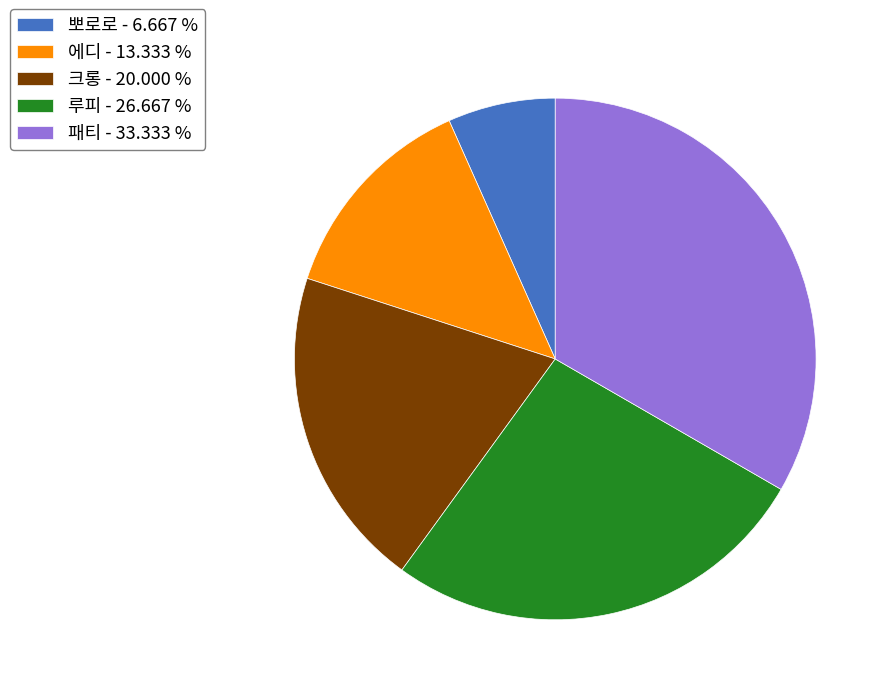

Does 뽀로로 - 6.667 % account for over 50% of the chart?

No